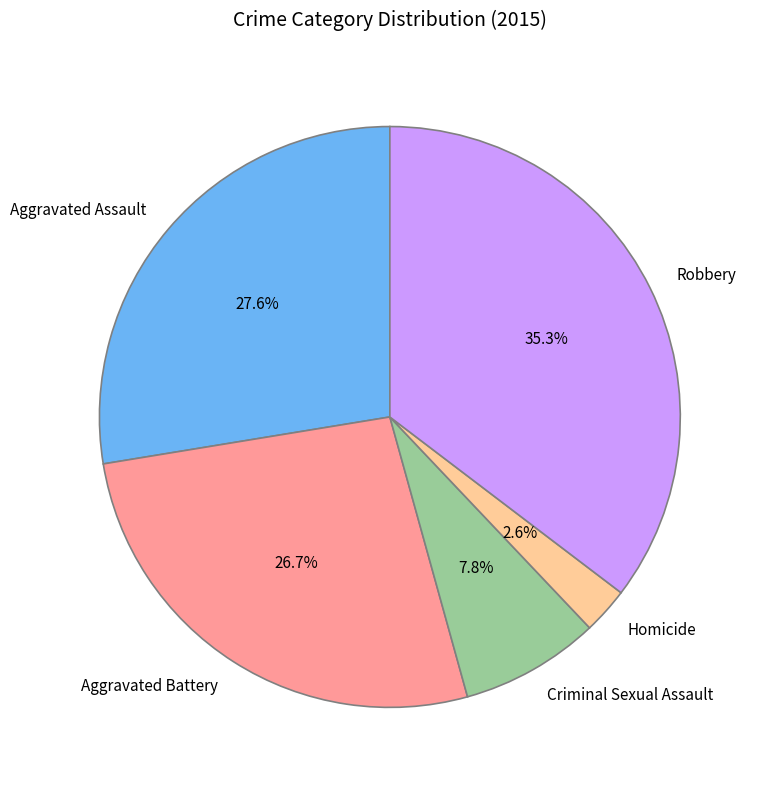

Which slice is the largest?

Robbery